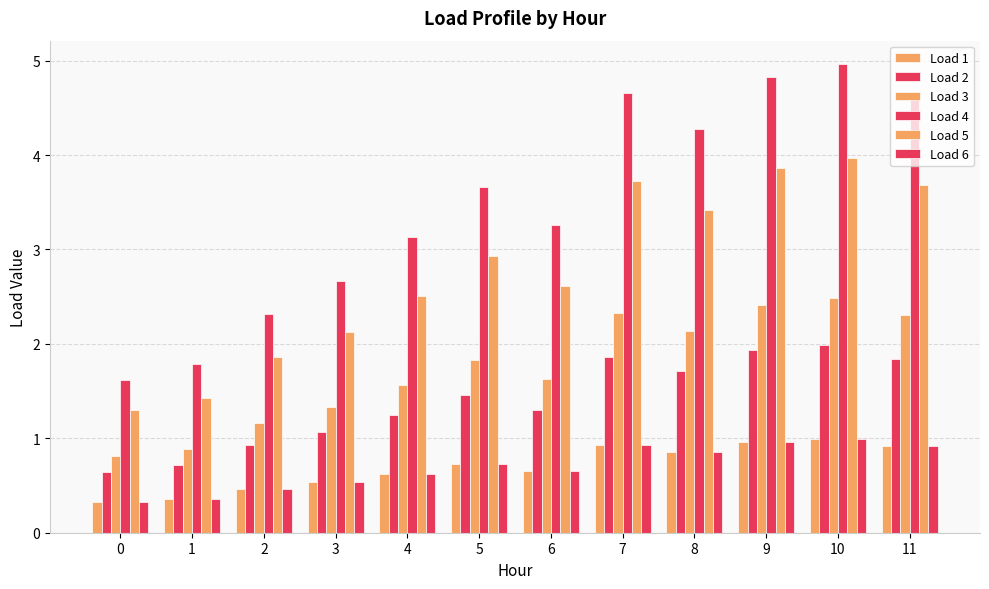

How many categories are shown in the chart?

12